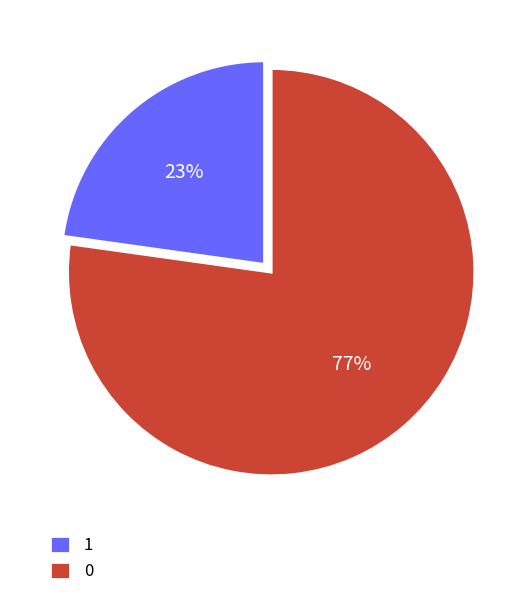

Do 0 and 1 together represent more than half of the pie?

Yes